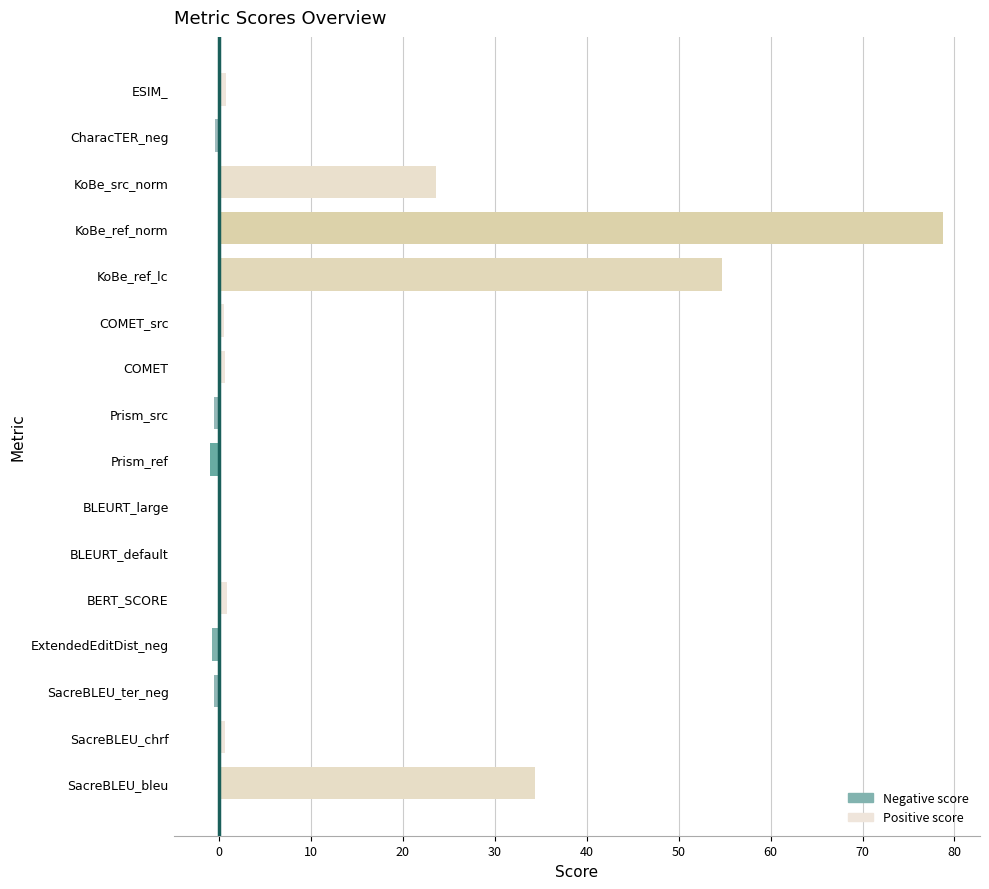

What is the maximum value shown in the chart?

78.8